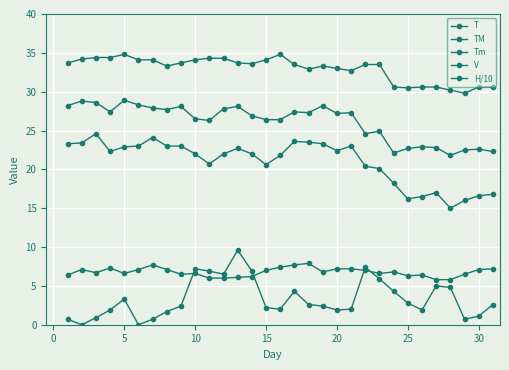

How many lines are shown in the chart?

5